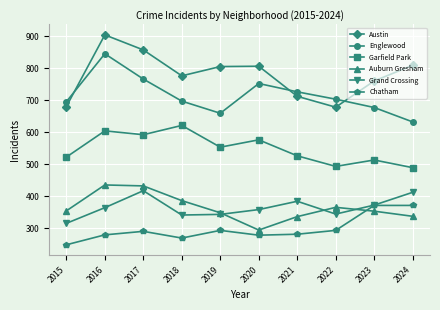

At 2018, list the series in order from largest to smallest.

Austin, Englewood, Garfield Park, Auburn Gresham, Grand Crossing, Chatham